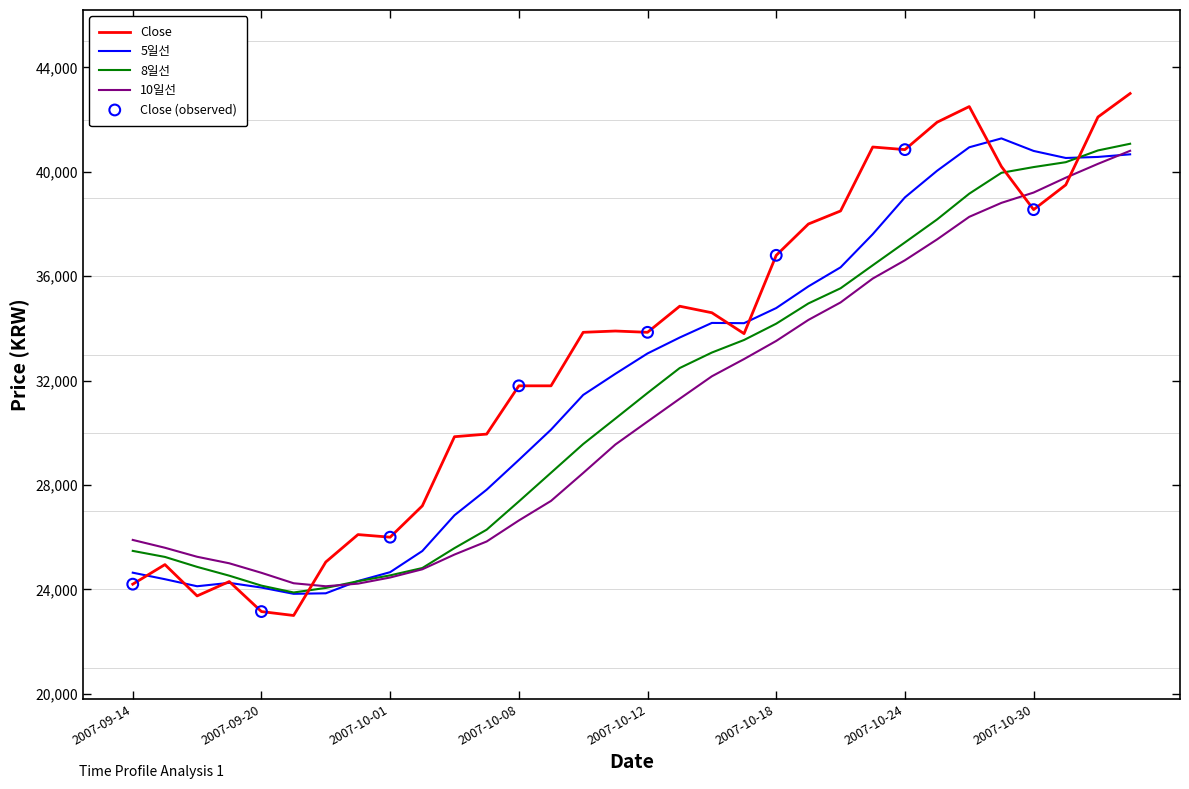

Which series has the largest total across all categories?

Close